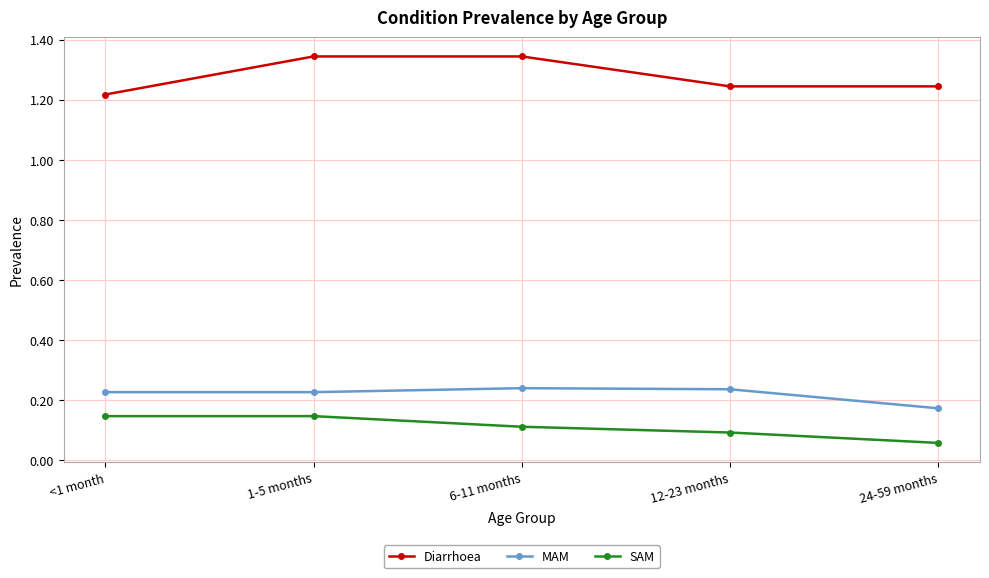

What is the label of the 5th point from the left?

24-59 months